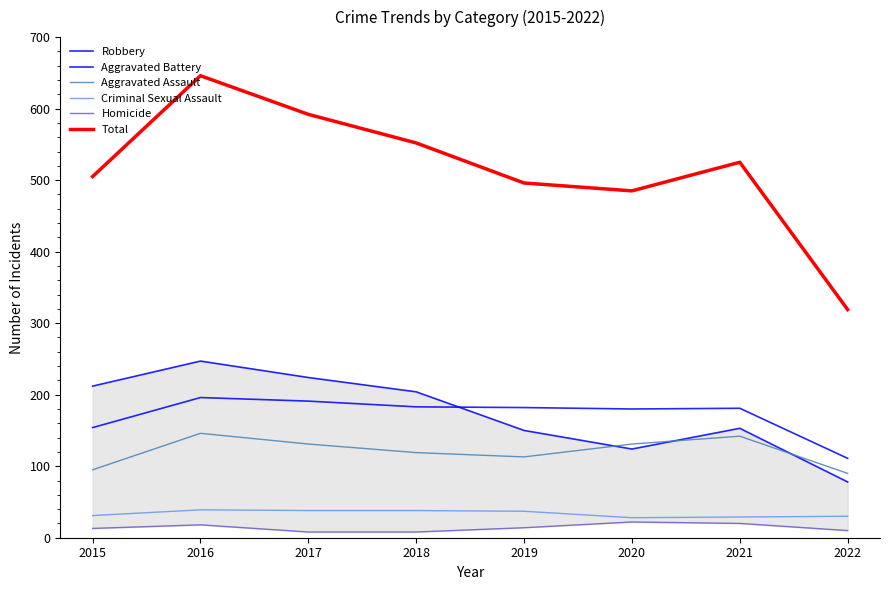

What is the difference between the Robbery values at 2015 and 2018?

8